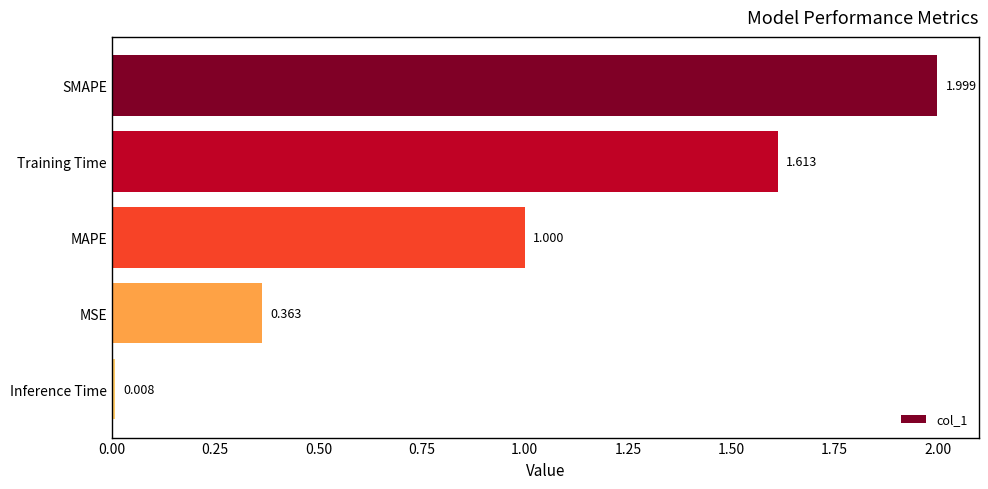

Which category has the lowest value across all series?

Inference Time